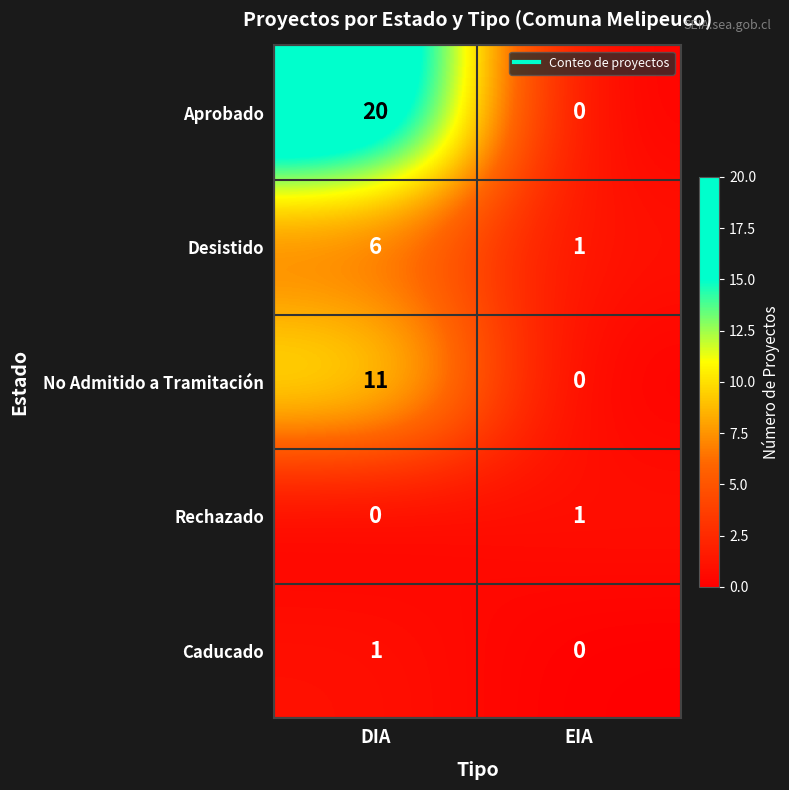

Count the number of data series in this chart.

5